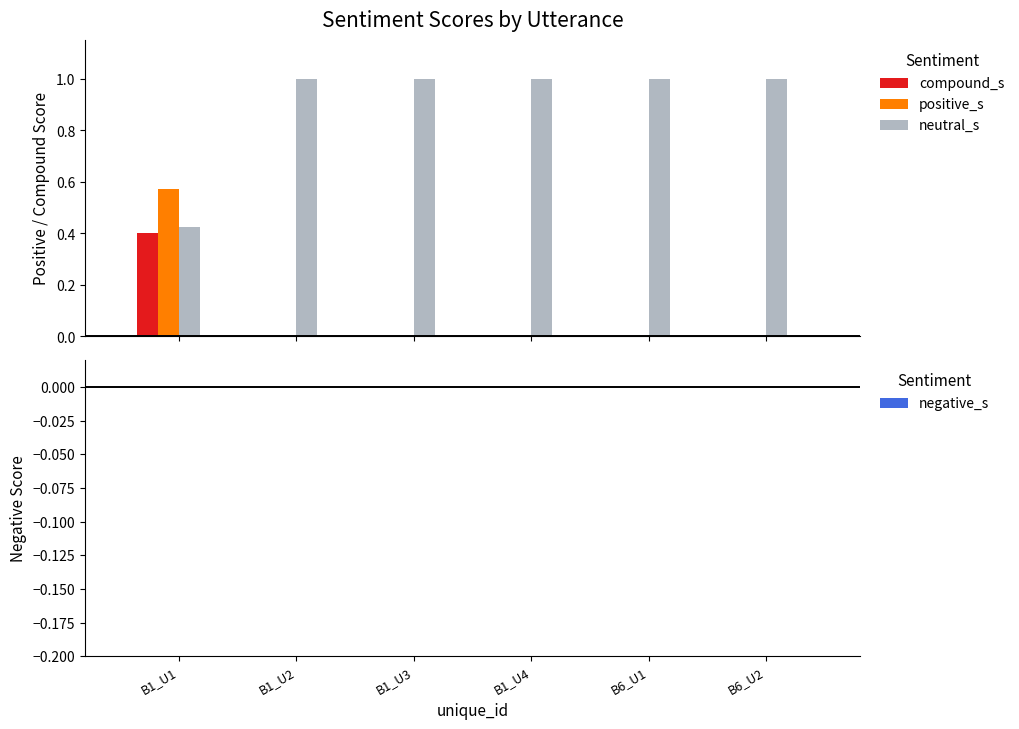

Which series has the largest total across all categories?

neutral_s